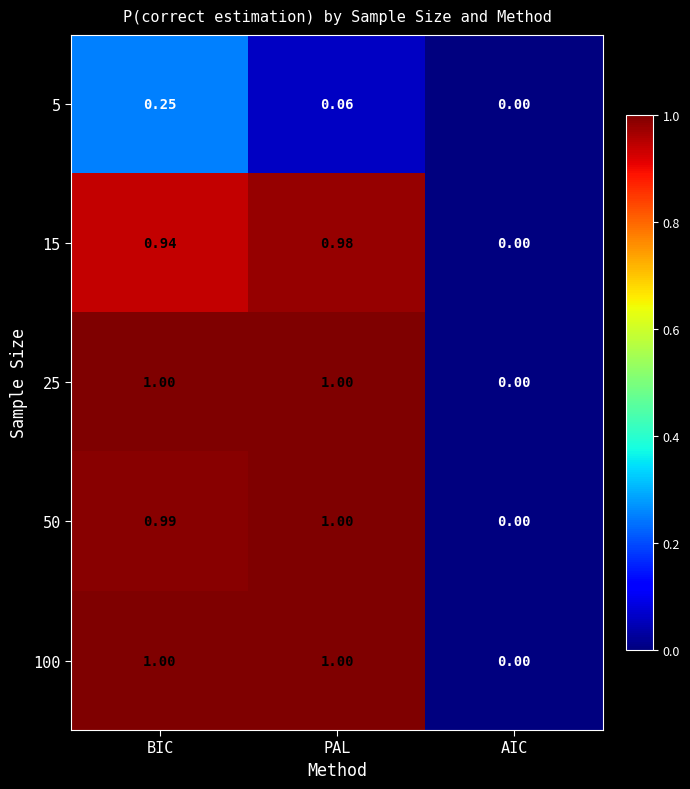

At which label does 50 reach its peak?

PAL